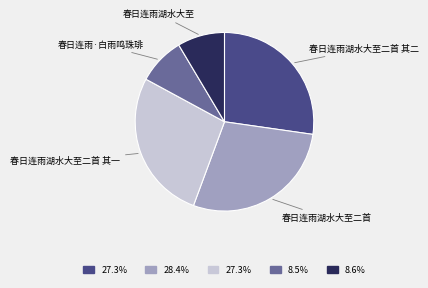

The 春日连雨湖水大至二首 其二 slice represents 13% of the pie. True or false?

False